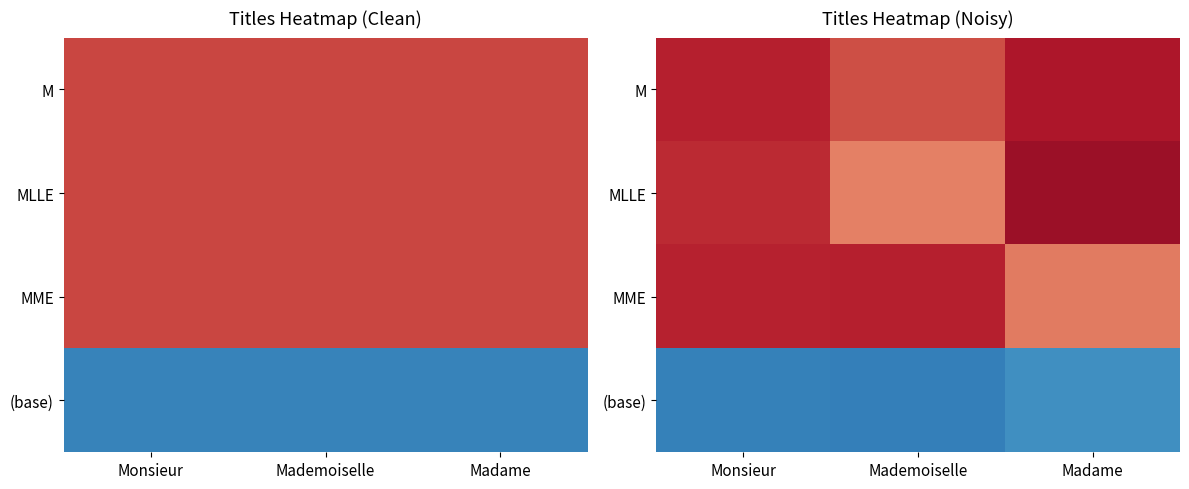

Between Monsieur and Mademoiselle, which series saw the biggest shift?

MLLE